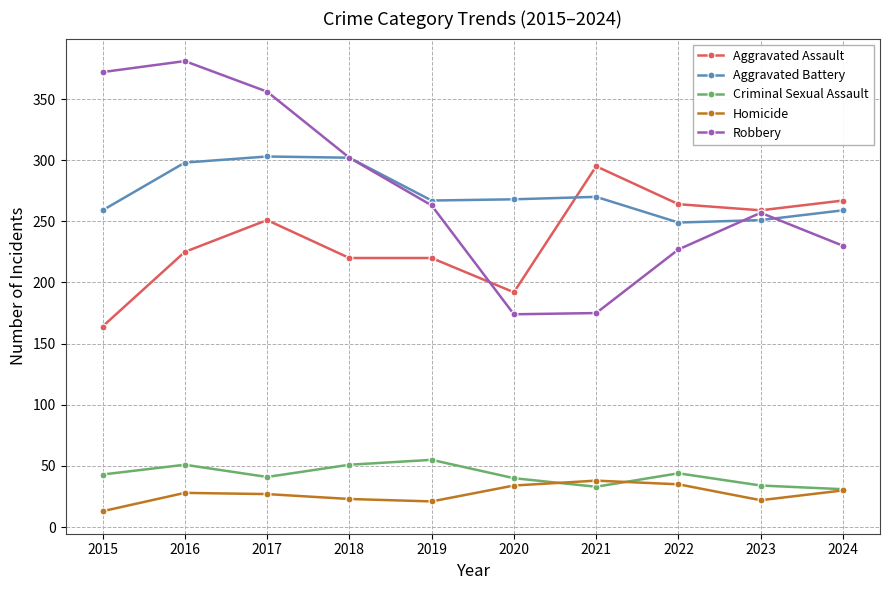

Rank the series at 2020 from highest to lowest value.

Aggravated Battery, Aggravated Assault, Robbery, Criminal Sexual Assault, Homicide